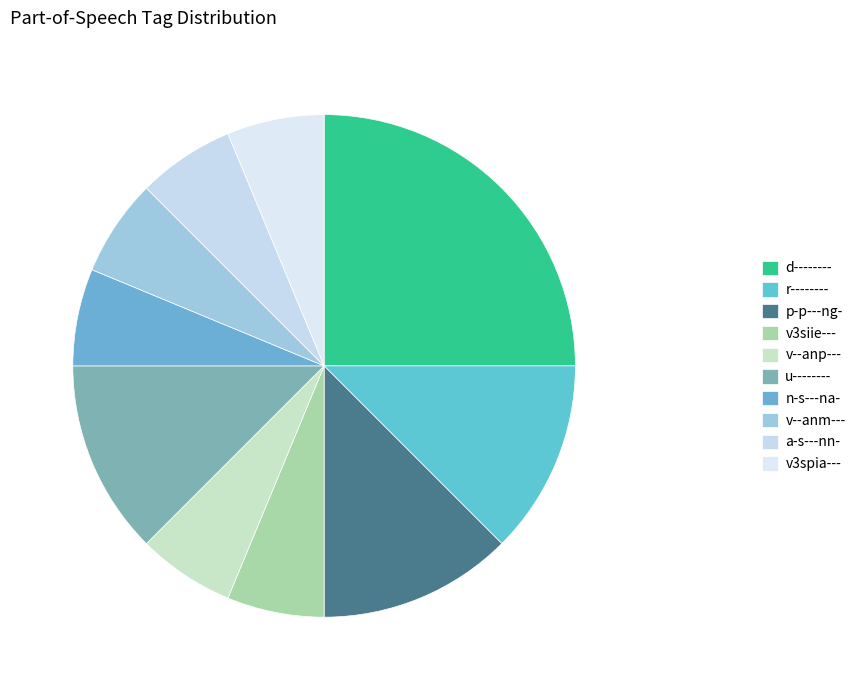

To the nearest percent, what is the difference between the largest and smallest slice percentages?

19%